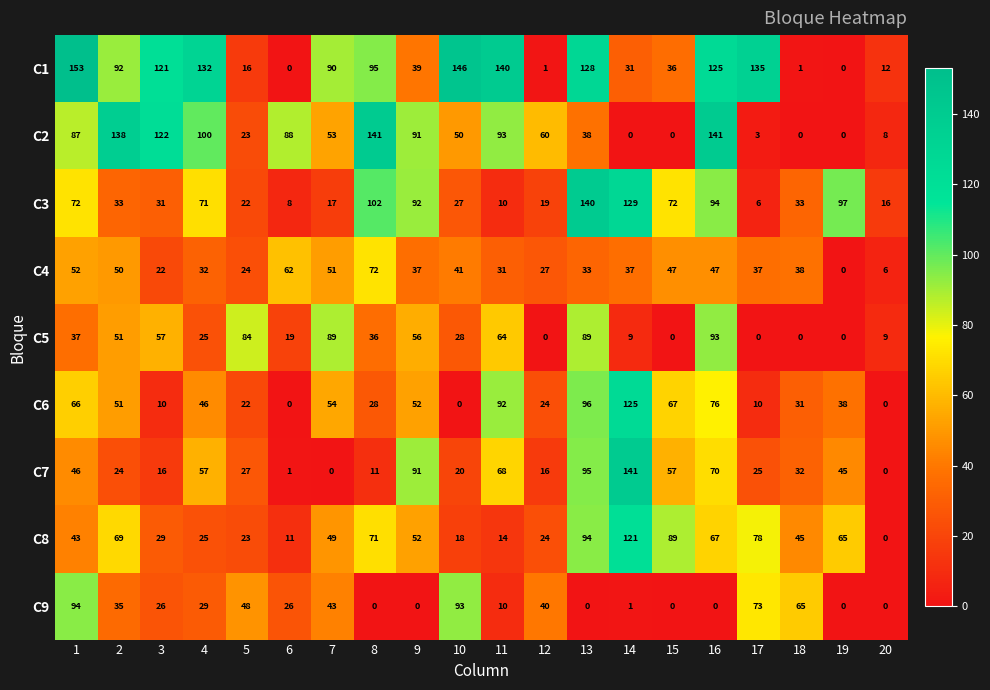

How many distinct data groups are displayed?

9